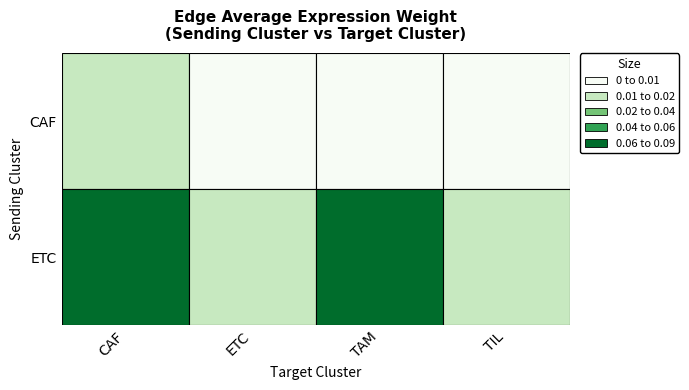

The value of ETC at CAF is 0.1. True or false?

False